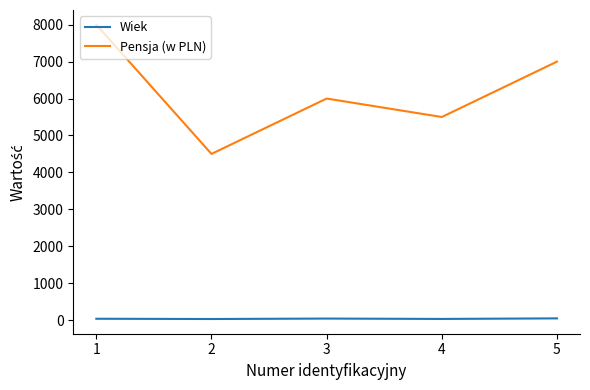

True or false: Wiek and Pensja (w PLN) intersect in this chart.

False